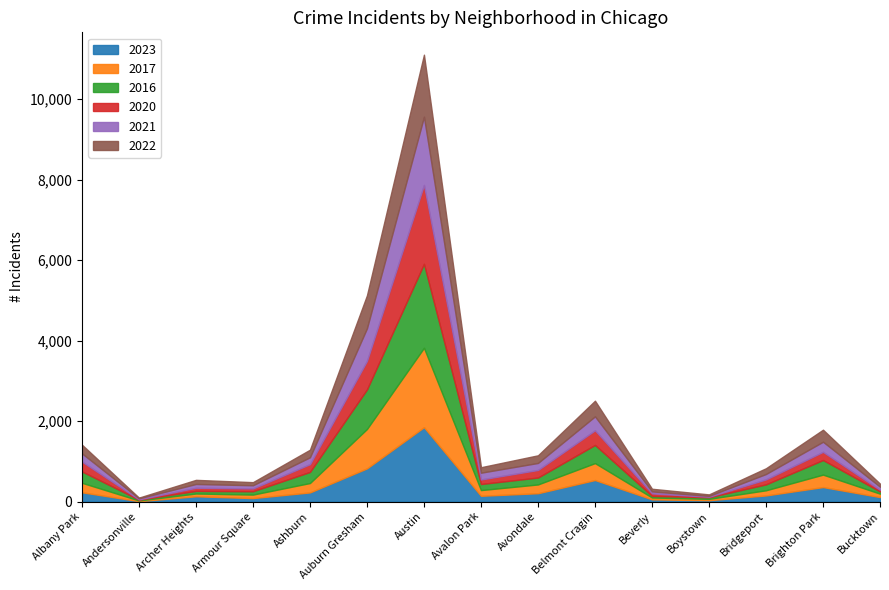

Rank the categories by 2017 value from lowest to highest.

Andersonville, Boystown, Beverly, Archer Heights, Bucktown, Armour Square, Bridgeport, Avalon Park, Avondale, Ashburn, Albany Park, Brighton Park, Belmont Cragin, Auburn Gresham, Austin